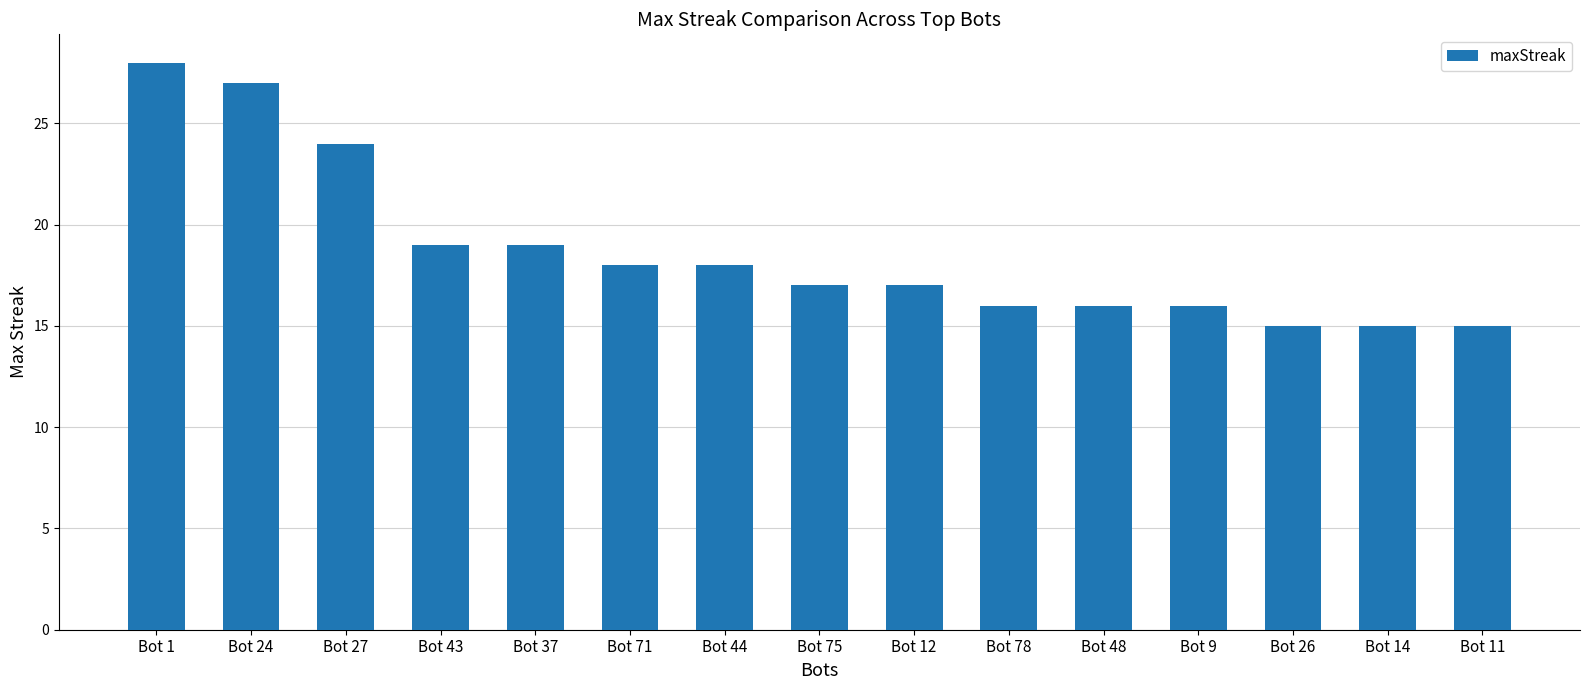

What is the value of the 13th bar from the left?

15